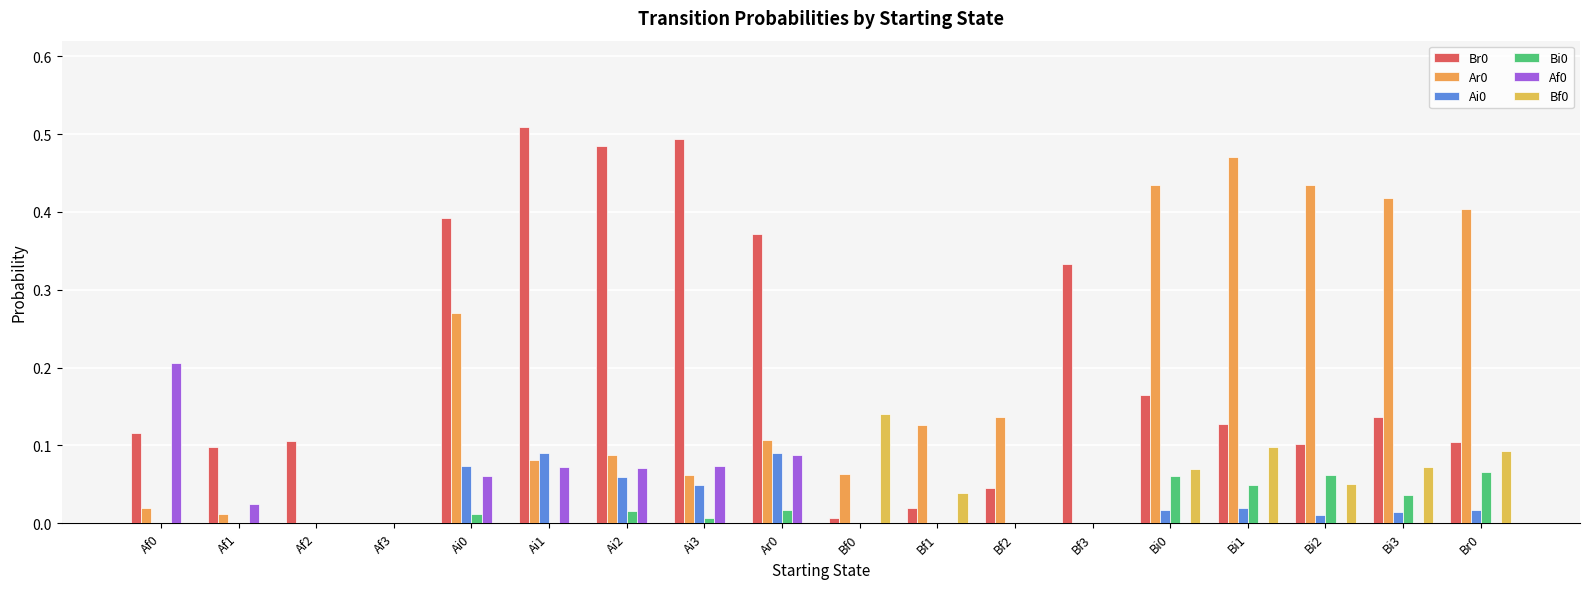

The value of Bf0 at Br0 is 0.1. True or false?

False